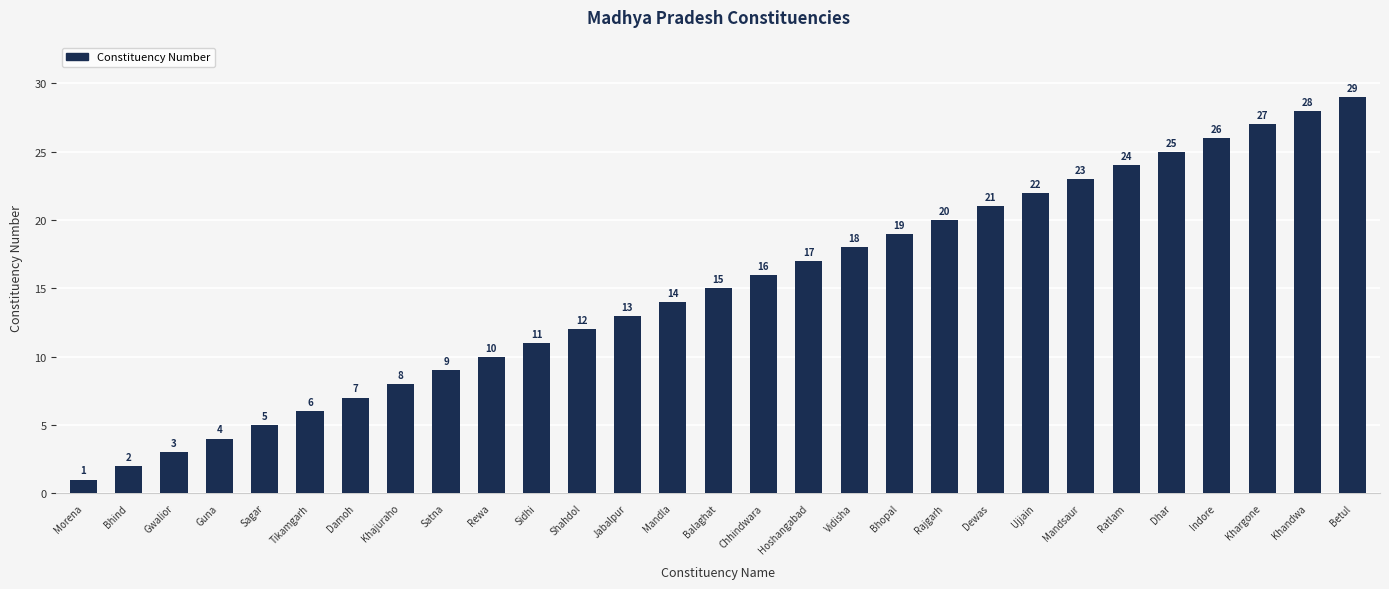

What is the smallest value displayed?

1